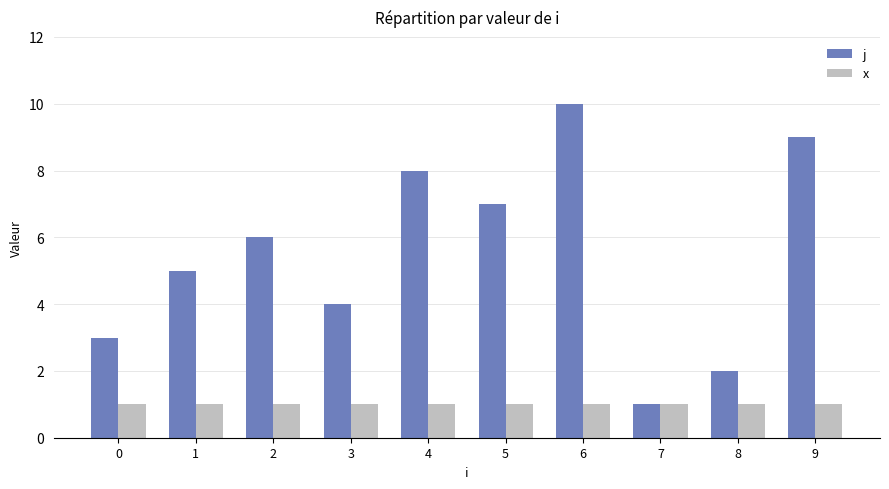

What is the total value across all series at 4?

9